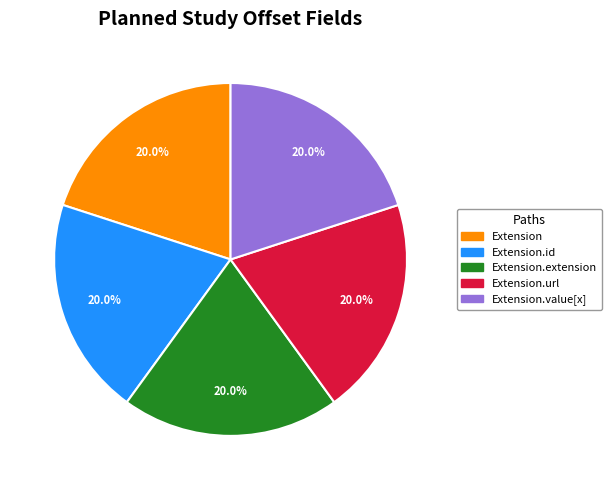

How many segments does this pie chart have?

5